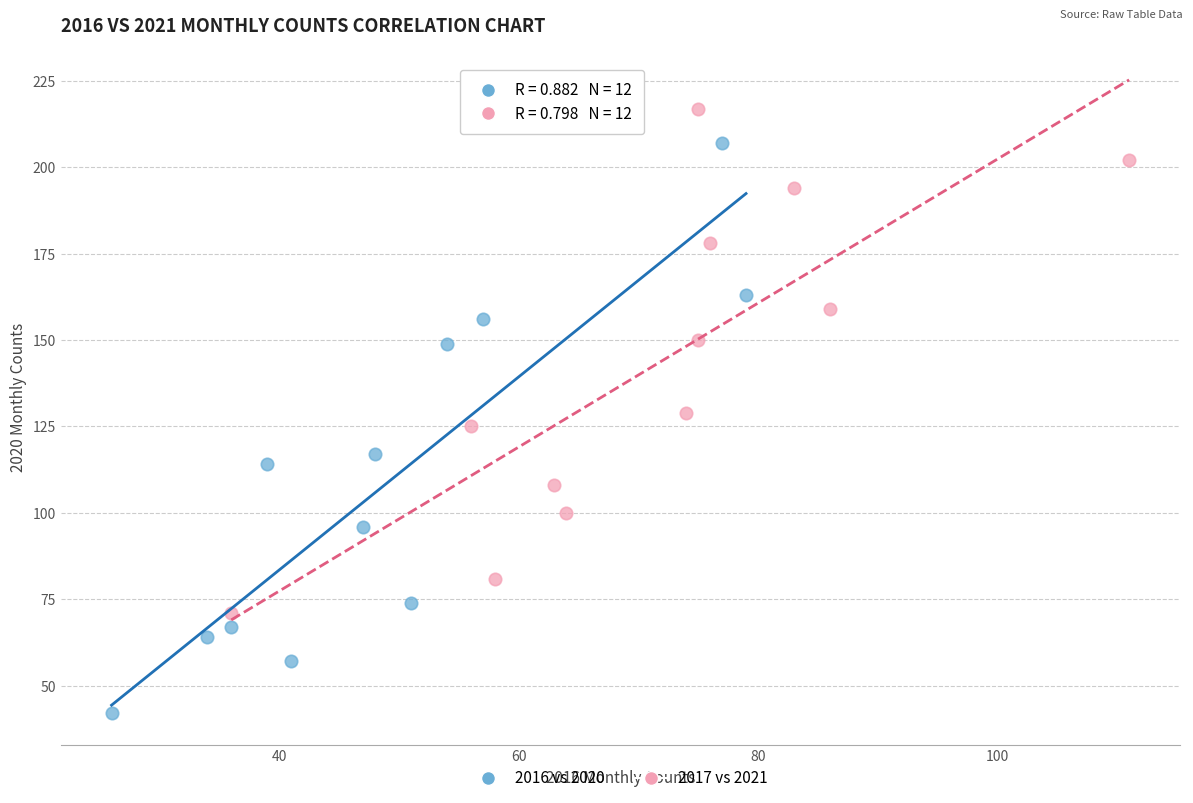

Which series reaches the minimum Y coordinate?

2016 vs 2020